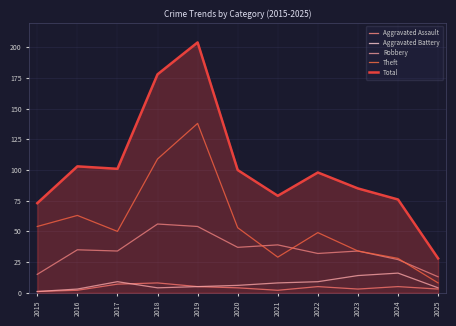

At how many categories does at least one series exceed 102?

3